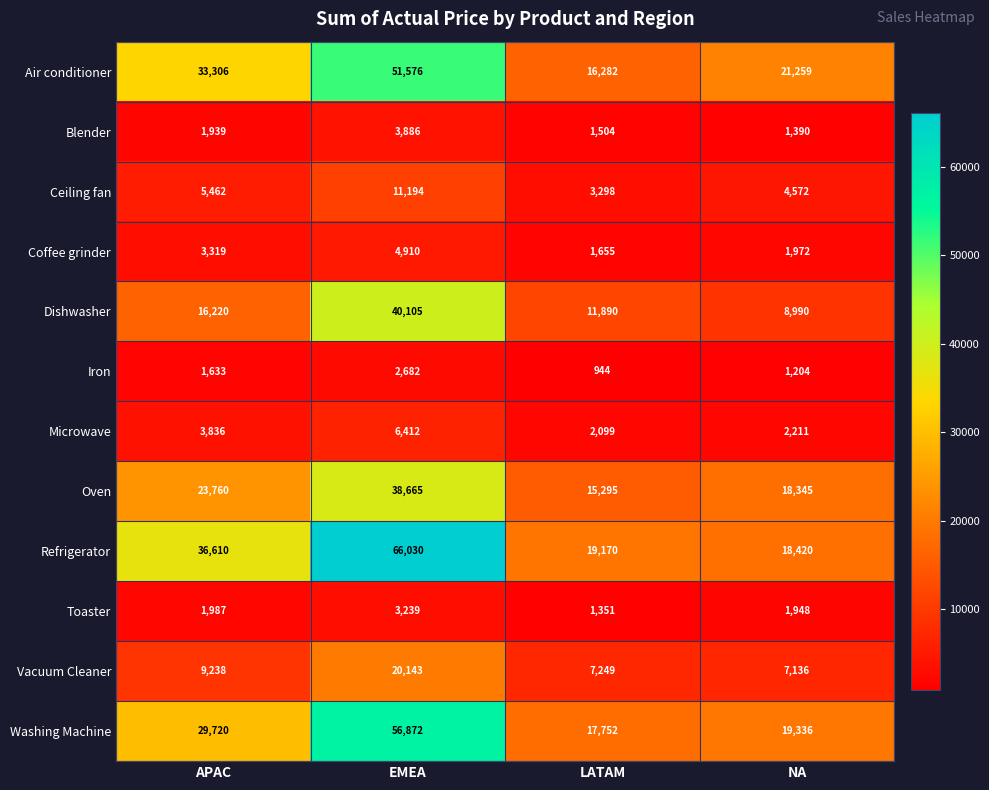

Which category has the lowest value in the Dishwasher series?

NA